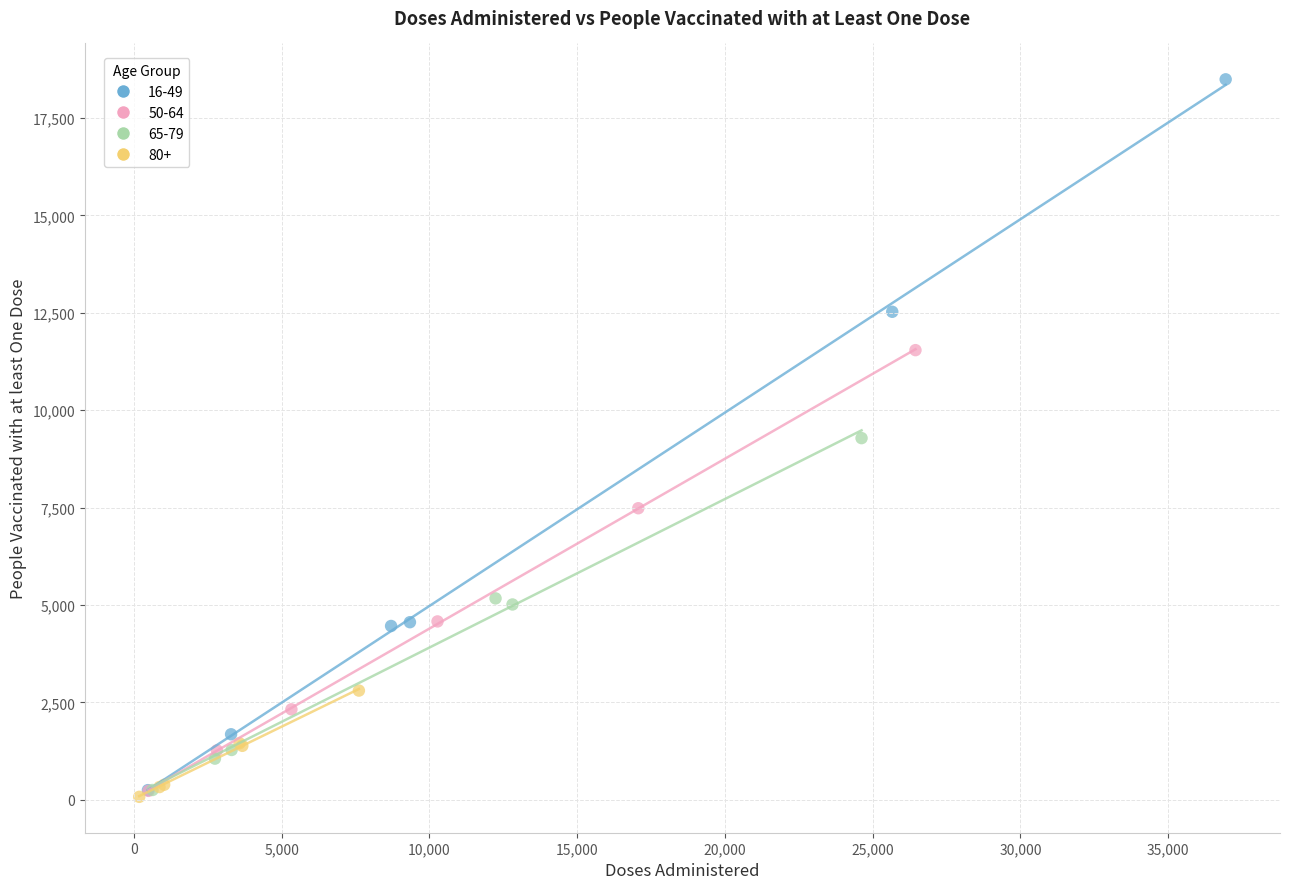

Which series contains the highest Y value?

16-49